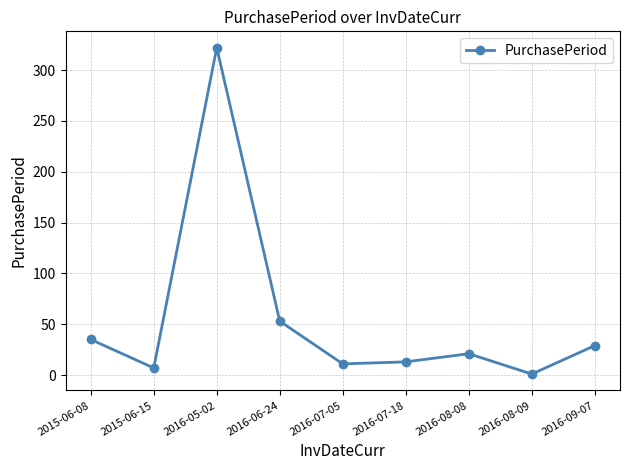

Reading left to right, what are all the values shown in this chart?

35	7	322	53	11	13	21	1	29